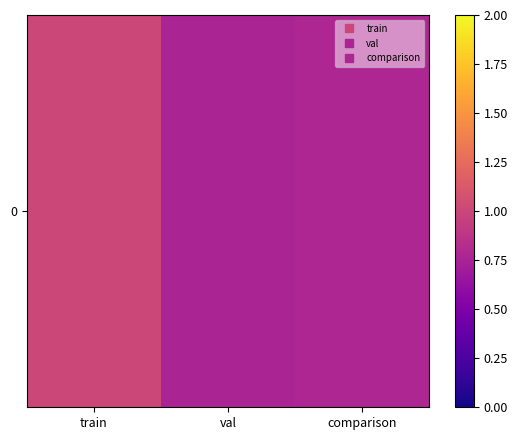

What is the difference between the maximum and second lowest values?

0.2